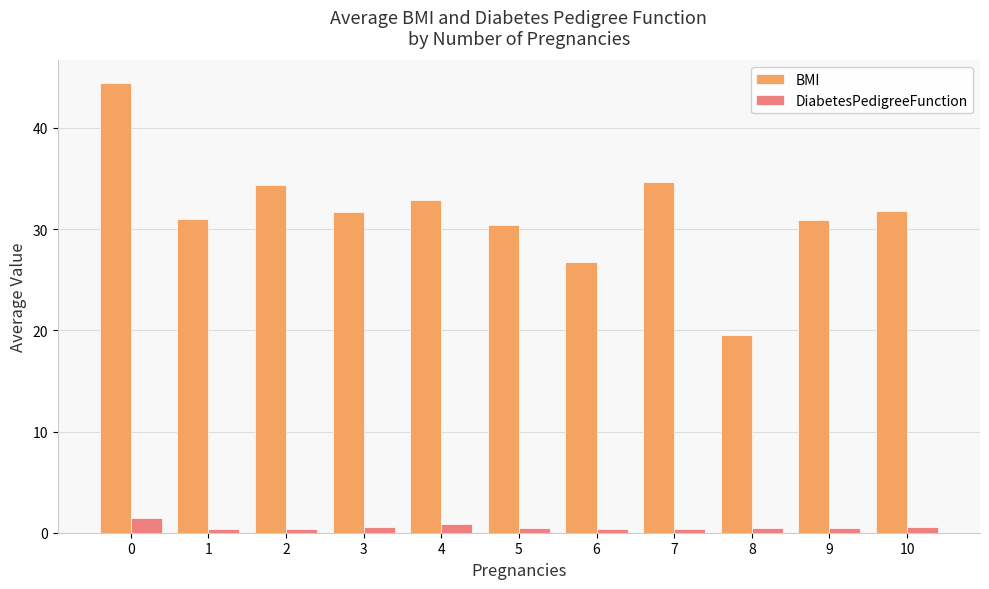

What value does the BMI series have at 10?

31.8